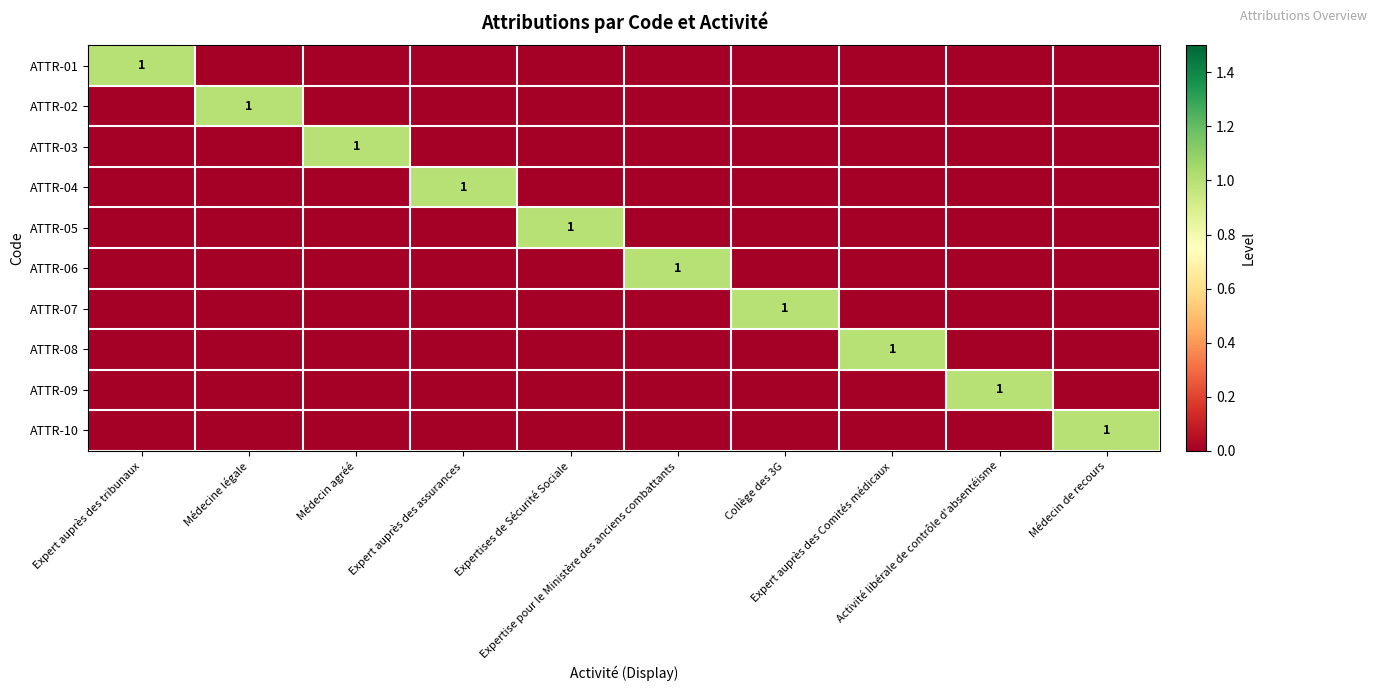

What is the total value across all series at Expert auprès des tribunaux?

1